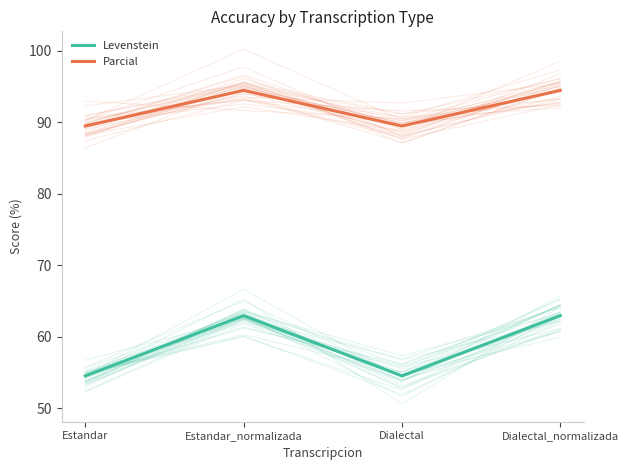

Which series has the widest spread of values?

Levenstein